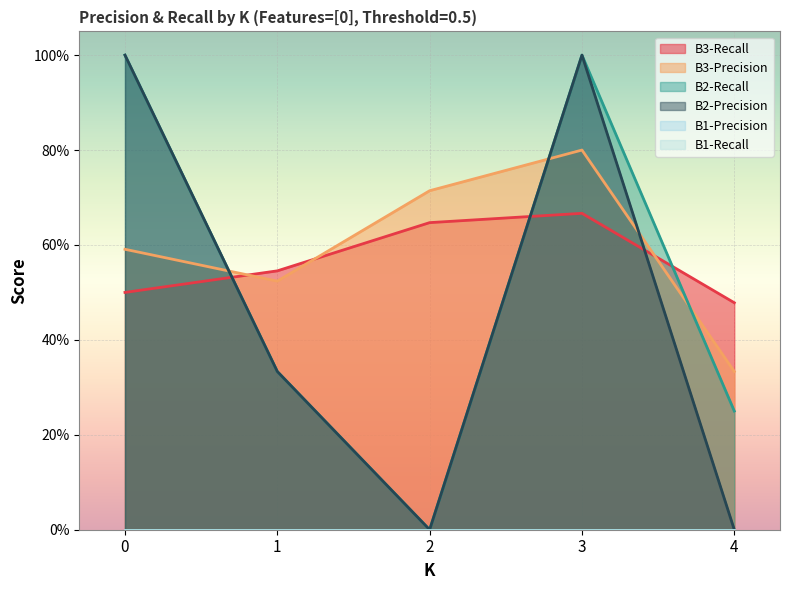

Which series has the largest total across all categories?

B3-Precision